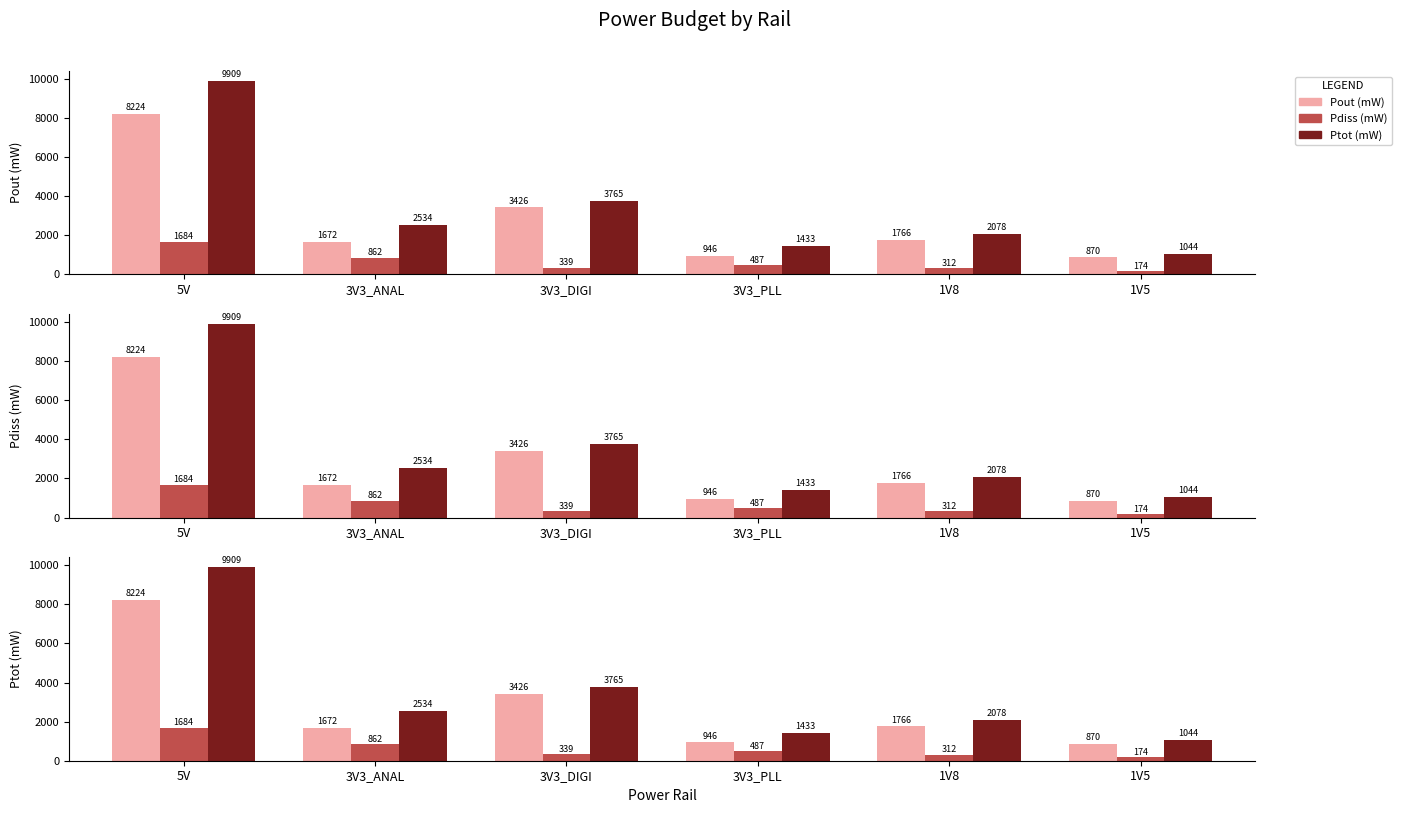

Rank the series at 3V3_PLL from highest to lowest value.

Ptot (mW), Pout (mW), Pdiss (mW)